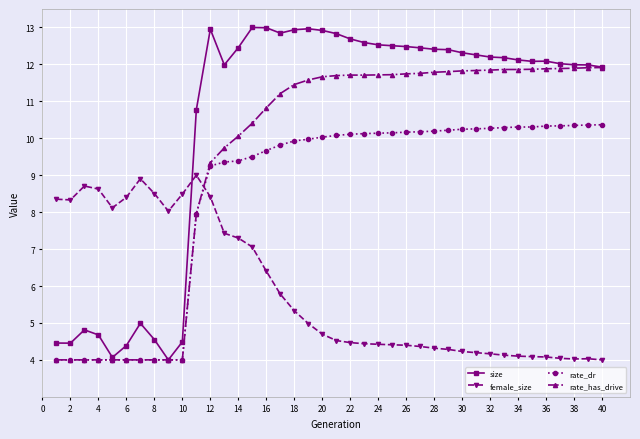

How many data points does each series have?

40